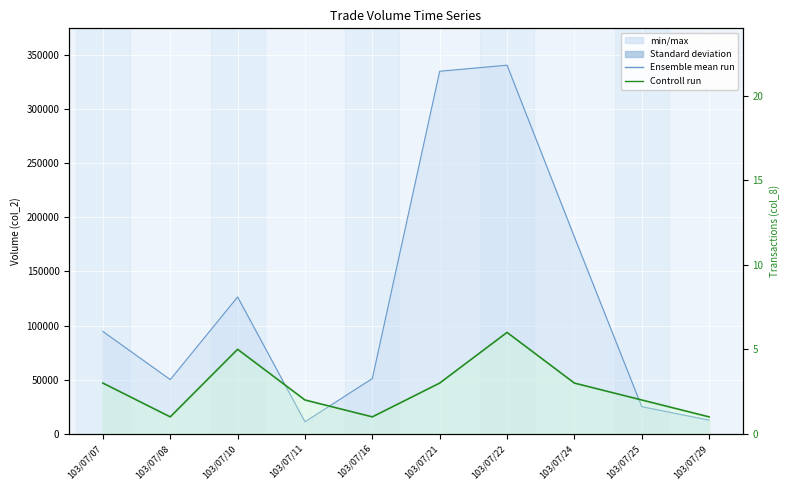

Reading left to right, list all the values displayed in this chart.

103/07/07=3	103/07/08=1	103/07/10=5	103/07/11=2	103/07/16=1	103/07/21=3	103/07/22=6	103/07/24=3	103/07/25=2	103/07/29=1